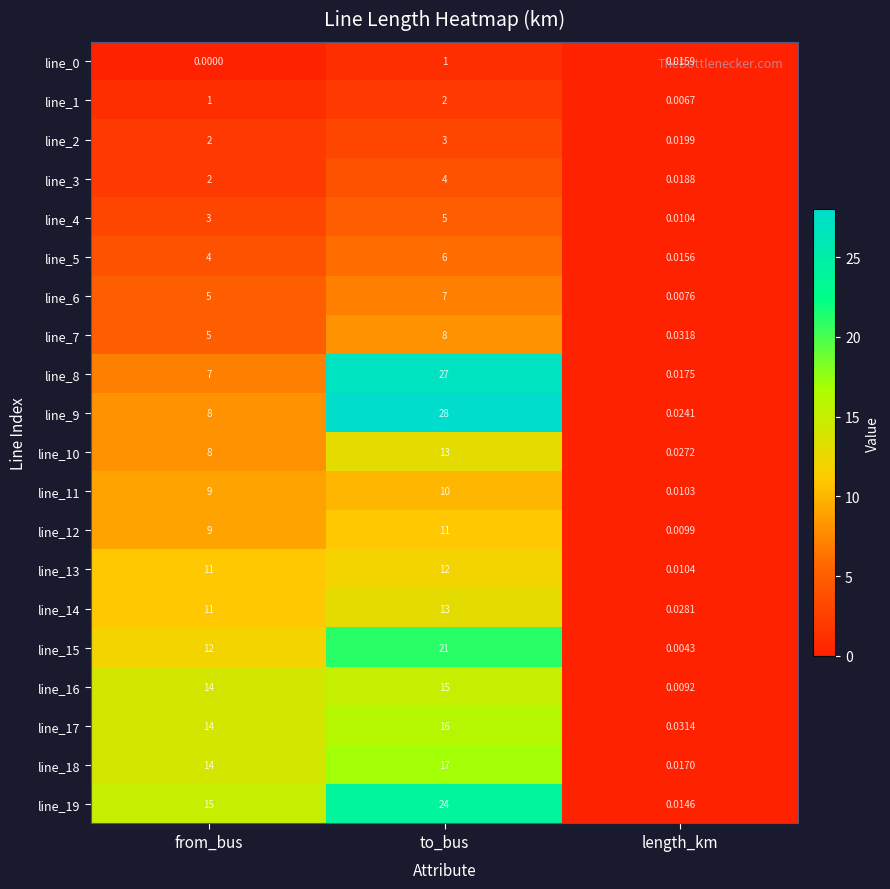

Which label corresponds to the smallest value in the chart?

from_bus